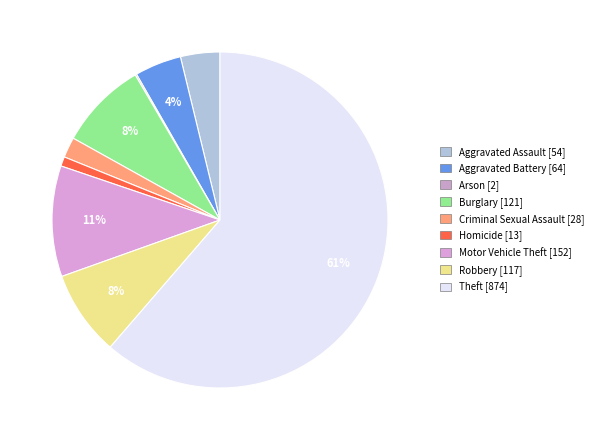

To the nearest percent, what portion does Robbery represent?

8%